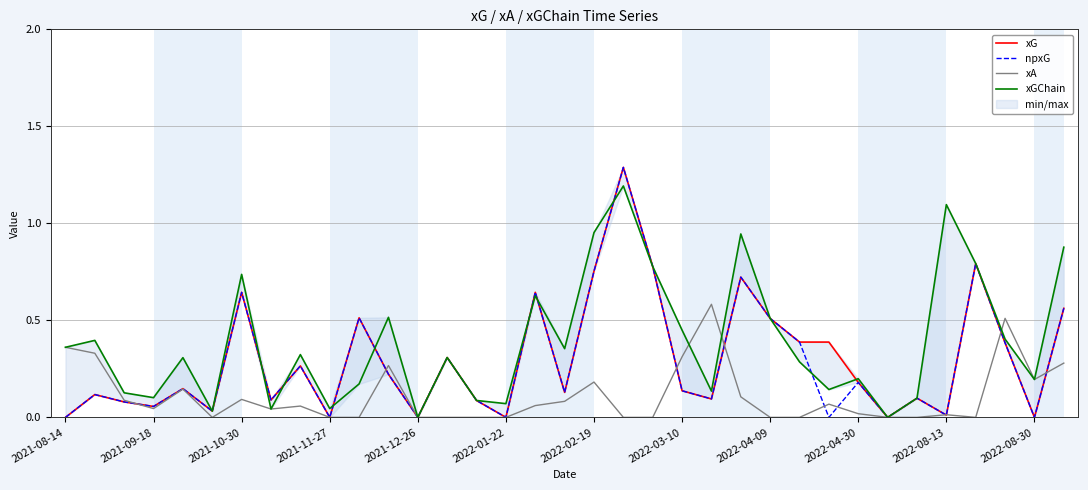

What is the maximum value for xG?

1.3